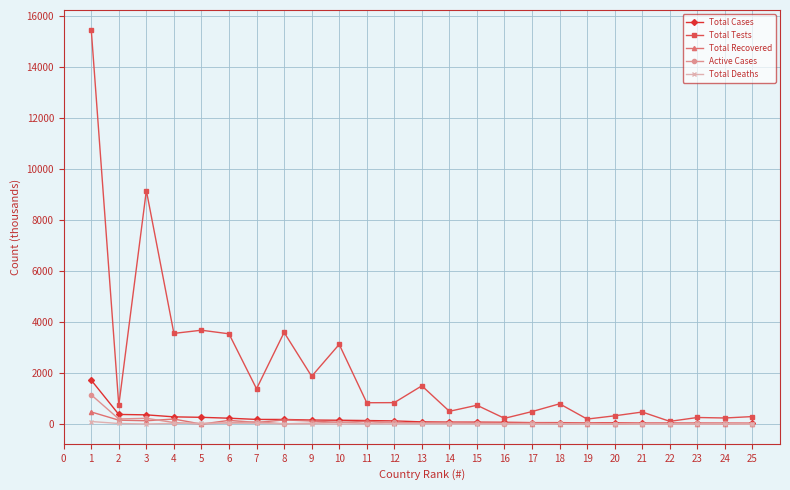

What is the greatest value displayed?

15466.1